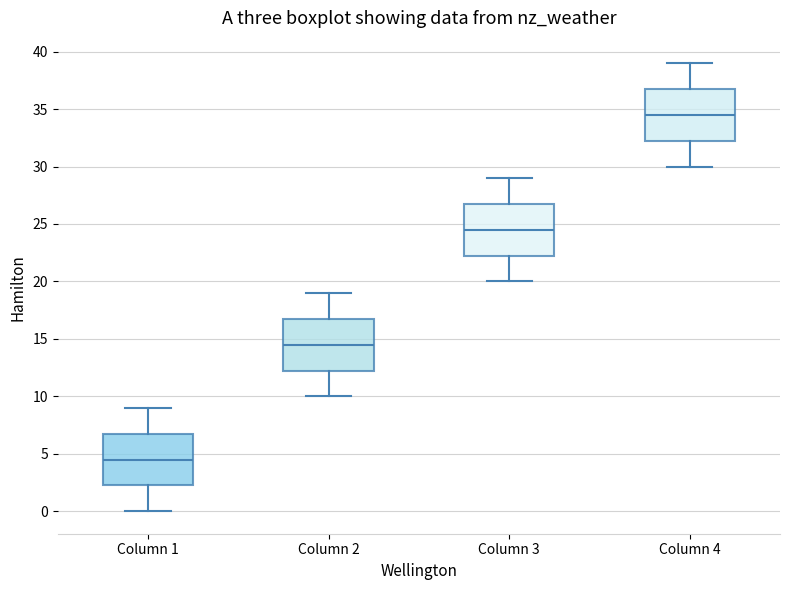

Reading left to right, read every box against the y-axis: the position of its median line, the range the box covers, and the ends of its whiskers. The values are not printed on the chart, so give them approximately, as read against the axis.

Column 1: median 4.5, box 2.5 to 7.0, whiskers 0.0 to 9.0
Column 2: median 14.5, box 12.5 to 17.0, whiskers 10.0 to 19.0
Column 3: median 24.5, box 22.5 to 27.0, whiskers 20.0 to 29.0
Column 4: median 34.5, box 32.5 to 37.0, whiskers 30.0 to 39.0